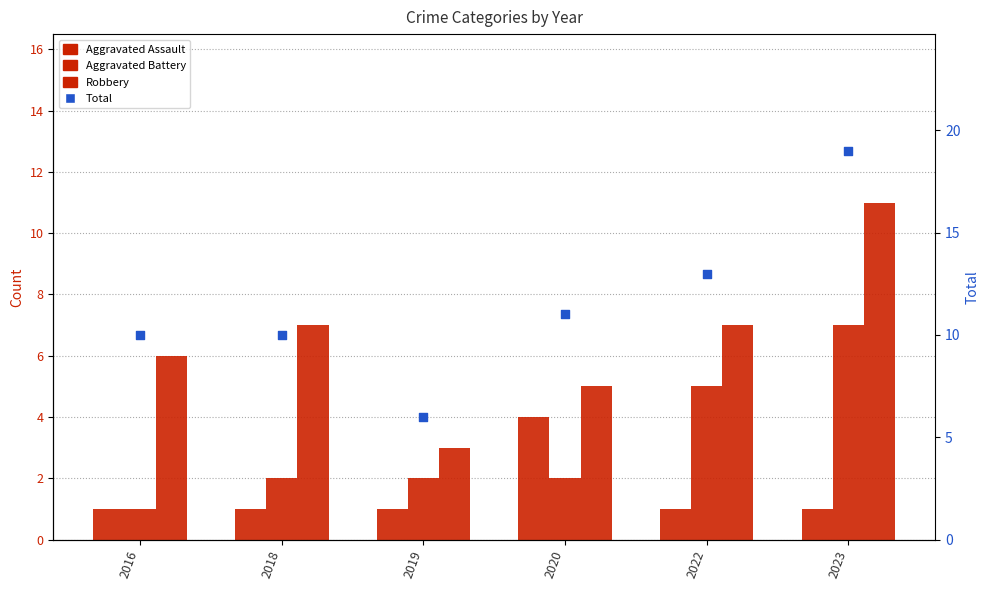

What is the total value across all series at 2019?

12